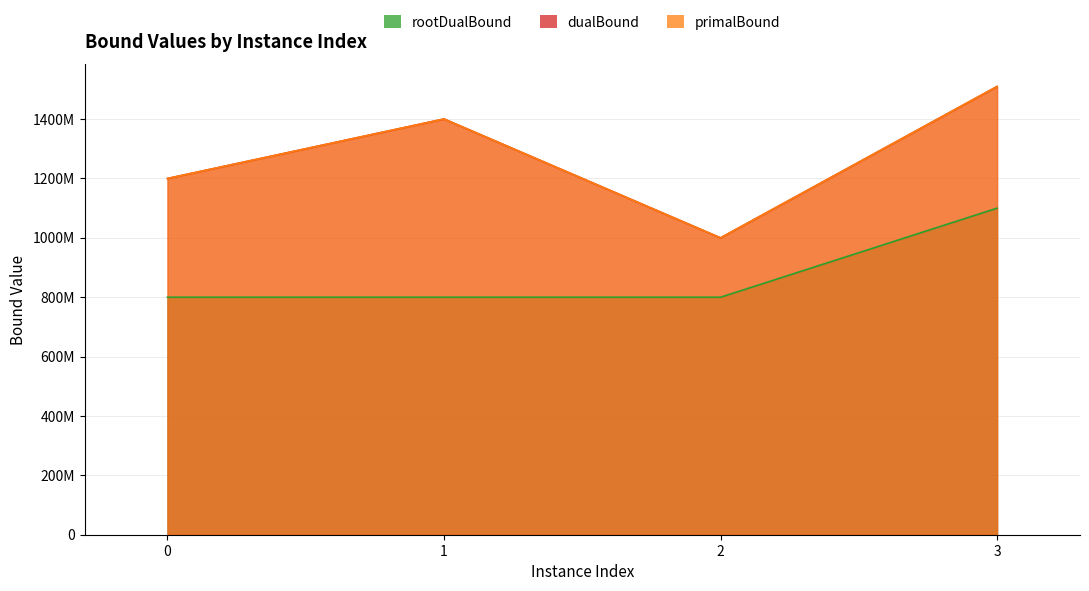

What is the difference between the second highest and second lowest values in the rootDualBound series?

268.8